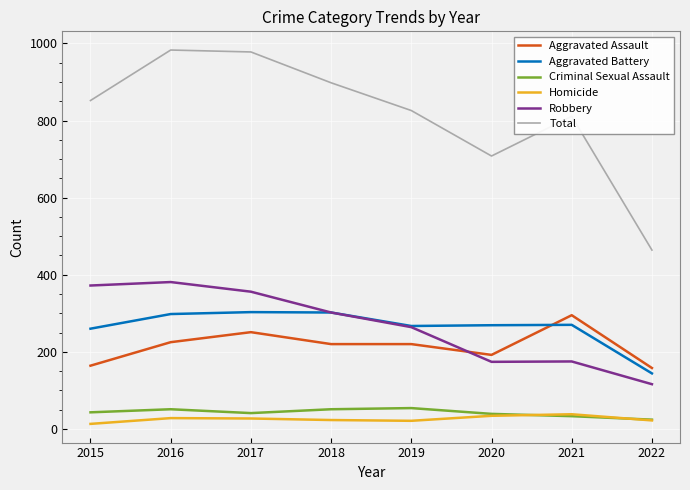

At which label is Total closest to 723?

2020